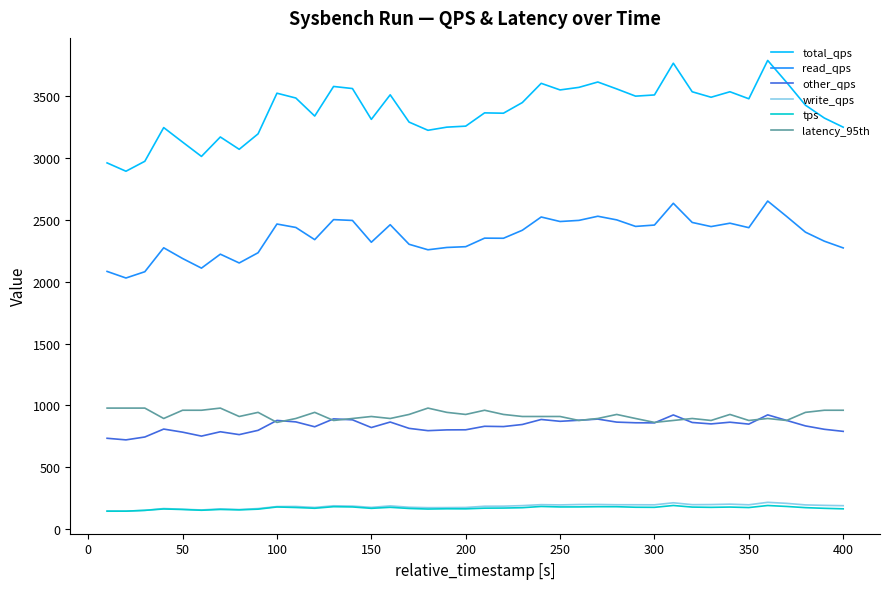

What is the highest value of the total_qps series?

3791.6